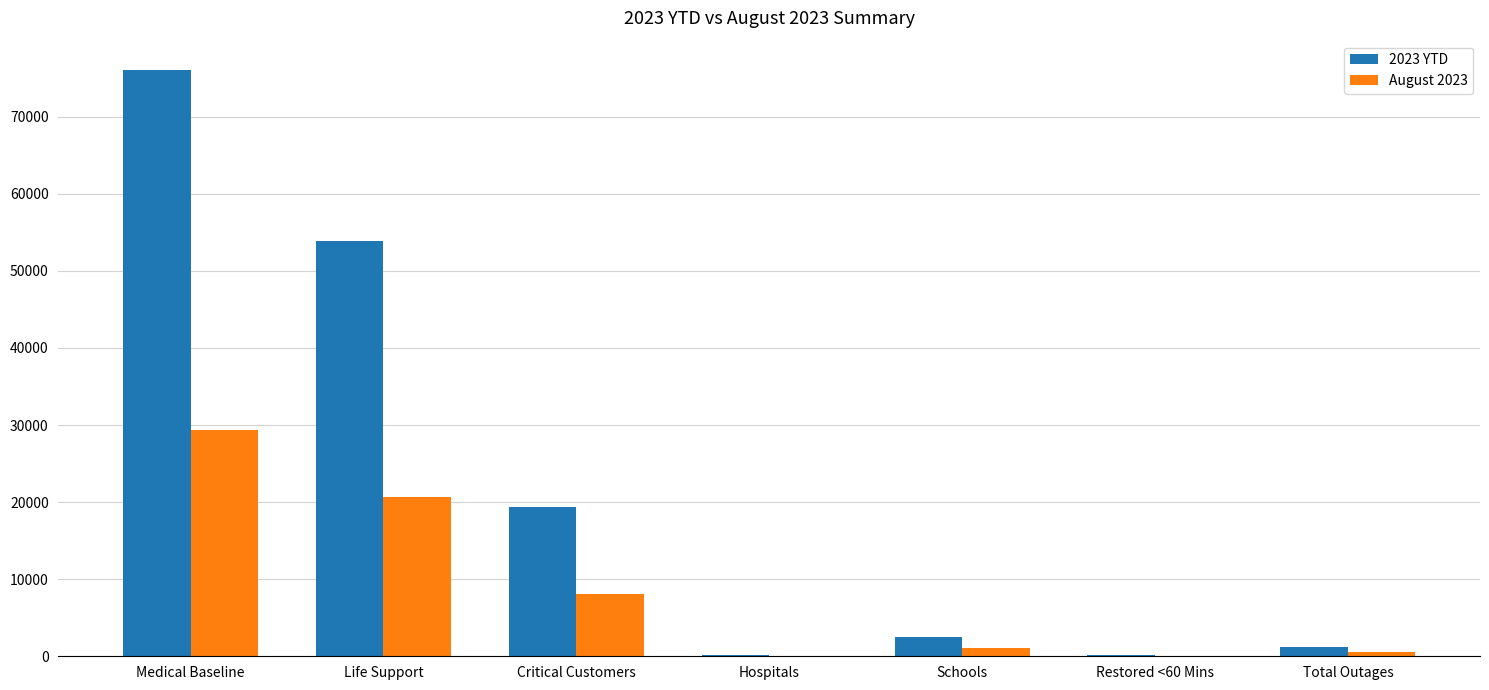

What is the greatest value displayed?

76056